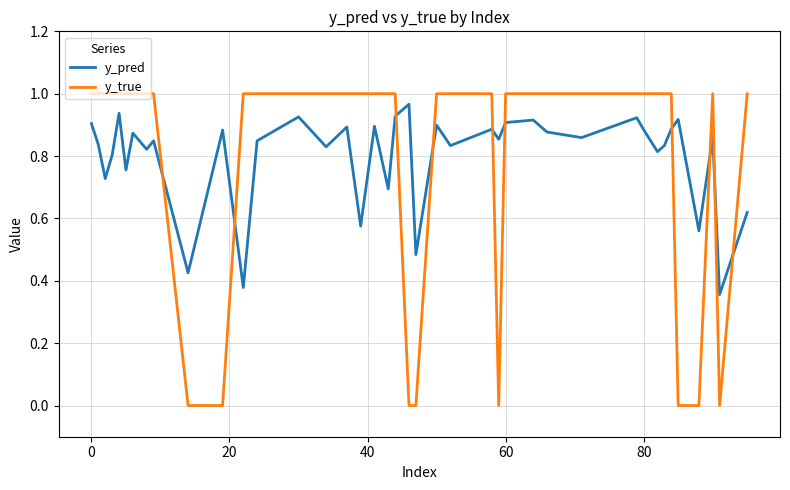

Which series has the widest spread of values?

y_true